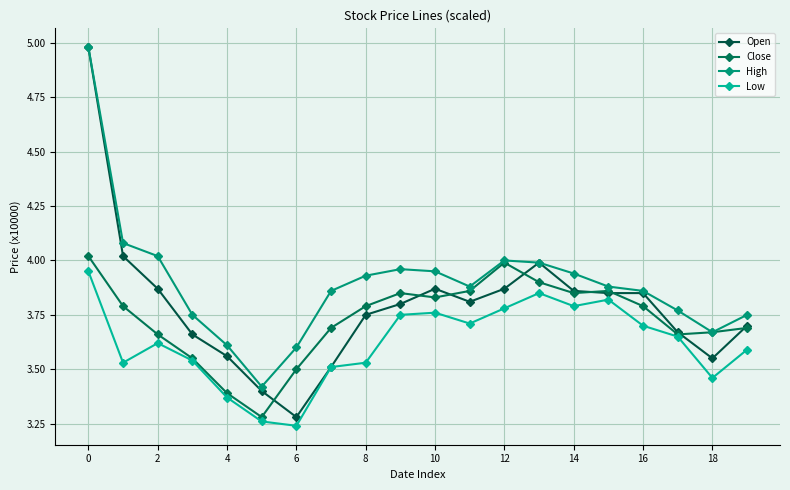

True or false: Close and Low intersect in this chart.

False